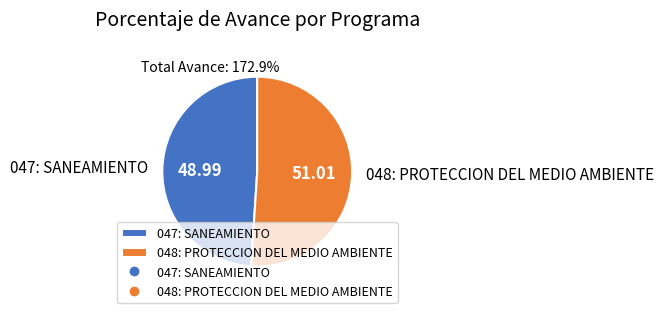

How many segments does this pie chart have?

2